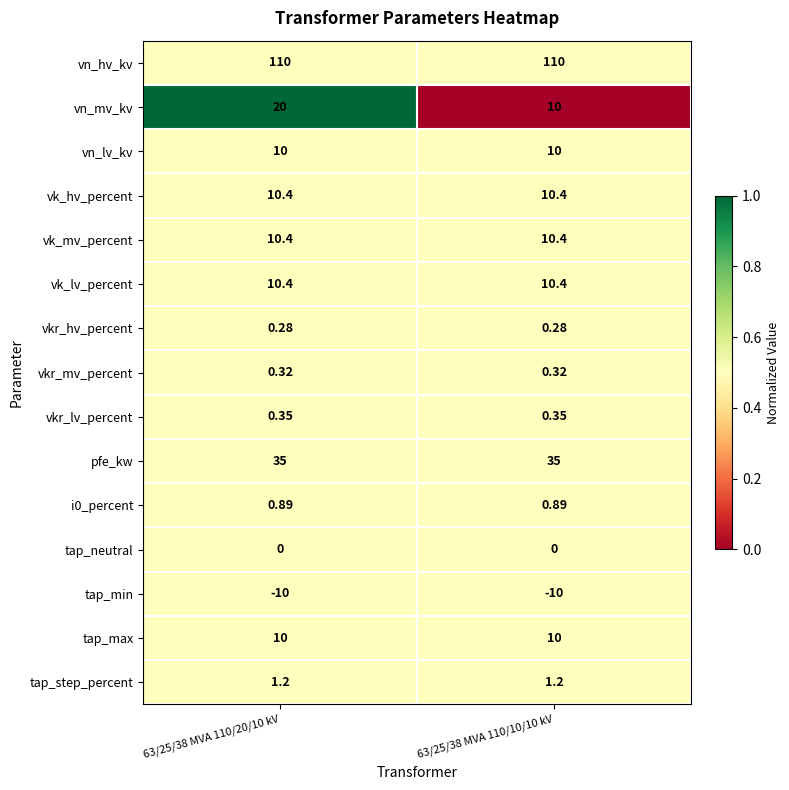

Which series has the widest spread of values?

vn_mv_kv